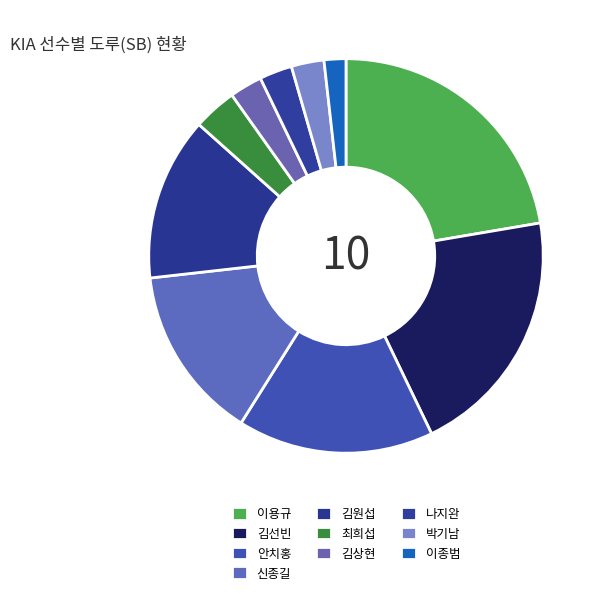

Which category has the biggest portion of the pie?

이용규